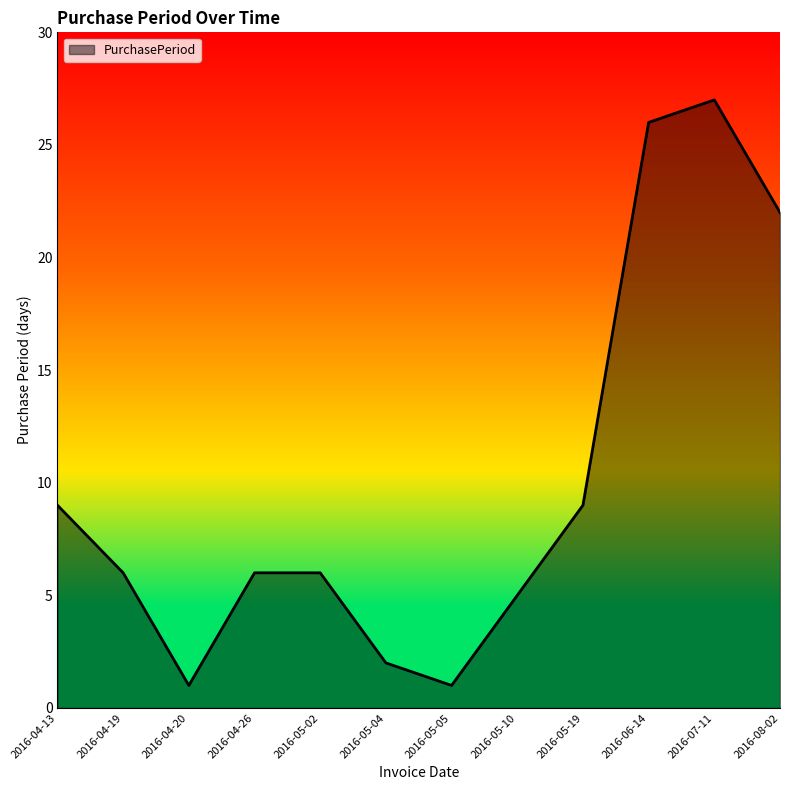

Reading left to right, extract all data points from this chart.

2016-04-13=9	2016-04-19=6	2016-04-20=1	2016-04-26=6	2016-05-02=6	2016-05-04=2	2016-05-05=1	2016-05-10=5	2016-05-19=9	2016-06-14=26	2016-07-11=27	2016-08-02=22